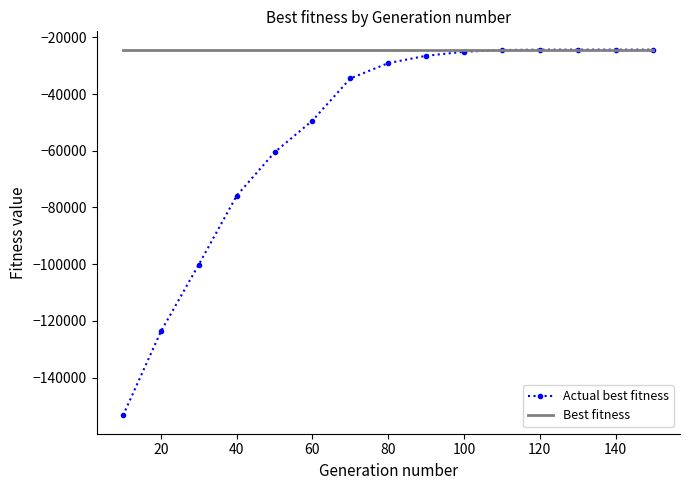

What is the smallest value displayed?

-153369